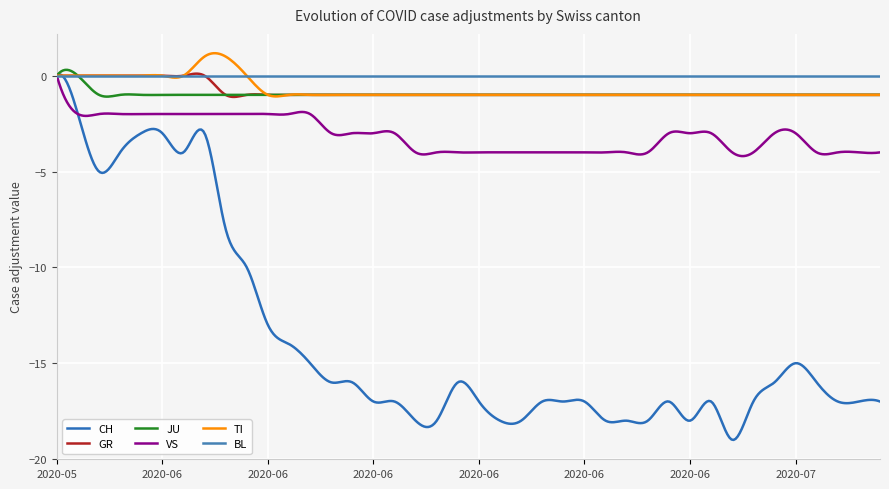

What is the value of the VS point at the 8th from the left?

-2